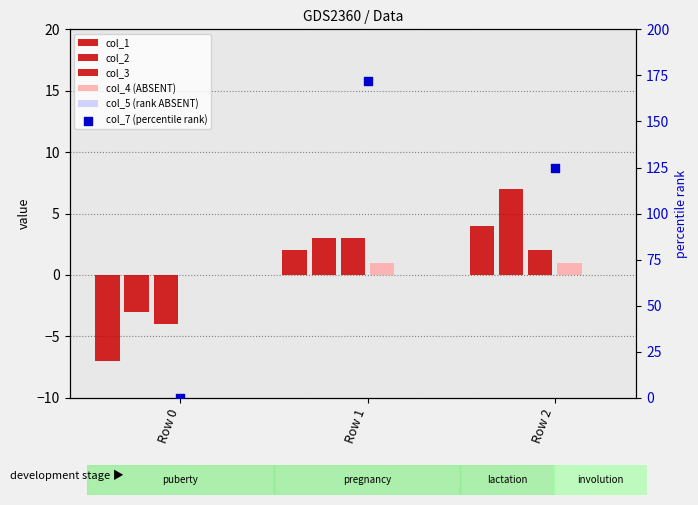

Which series contains the lowest Y value?

col_1